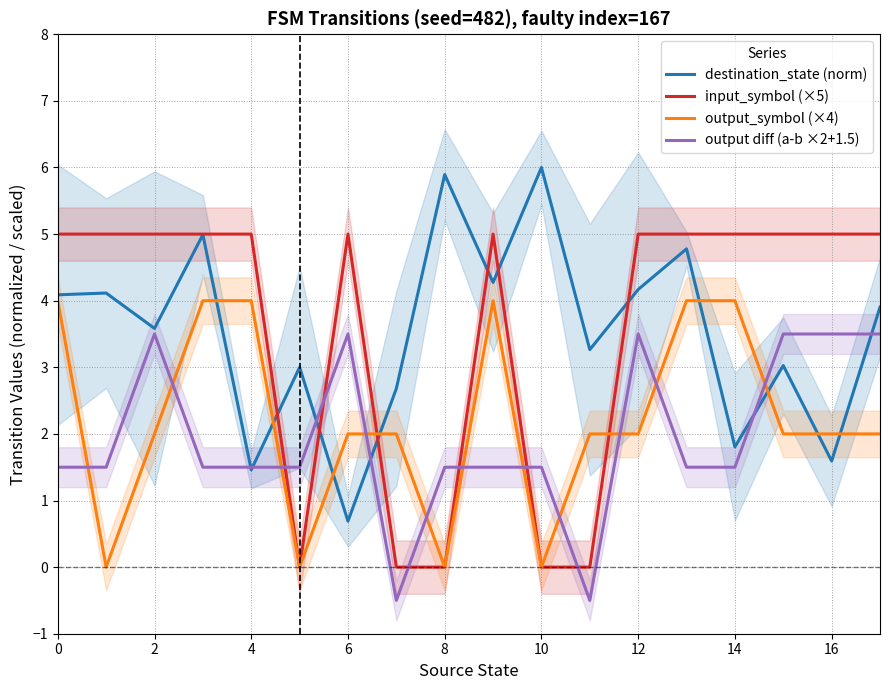

The output_symbol (×4) series shows 2.3 at 10. True or false?

False